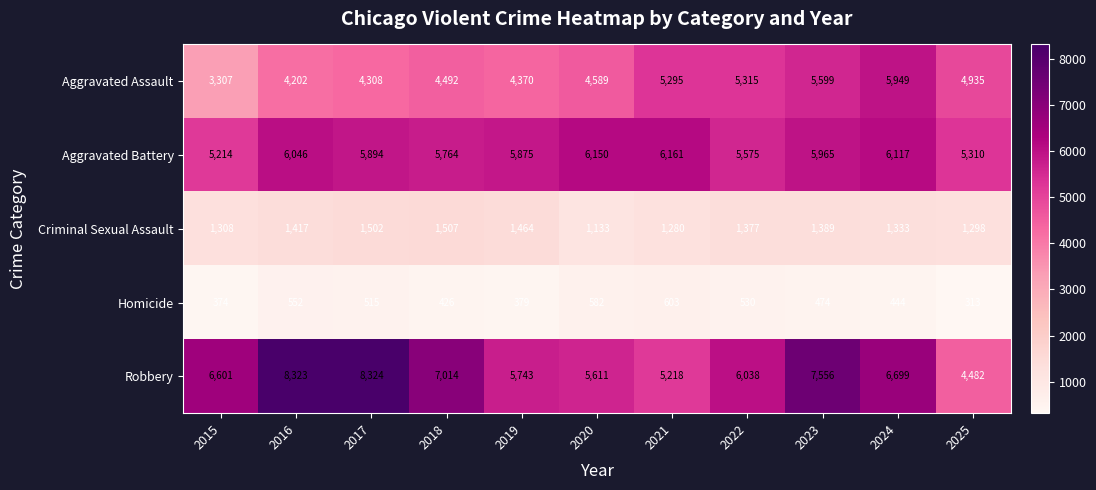

What is the difference between the Aggravated Battery values at 2017 and 2020?

256